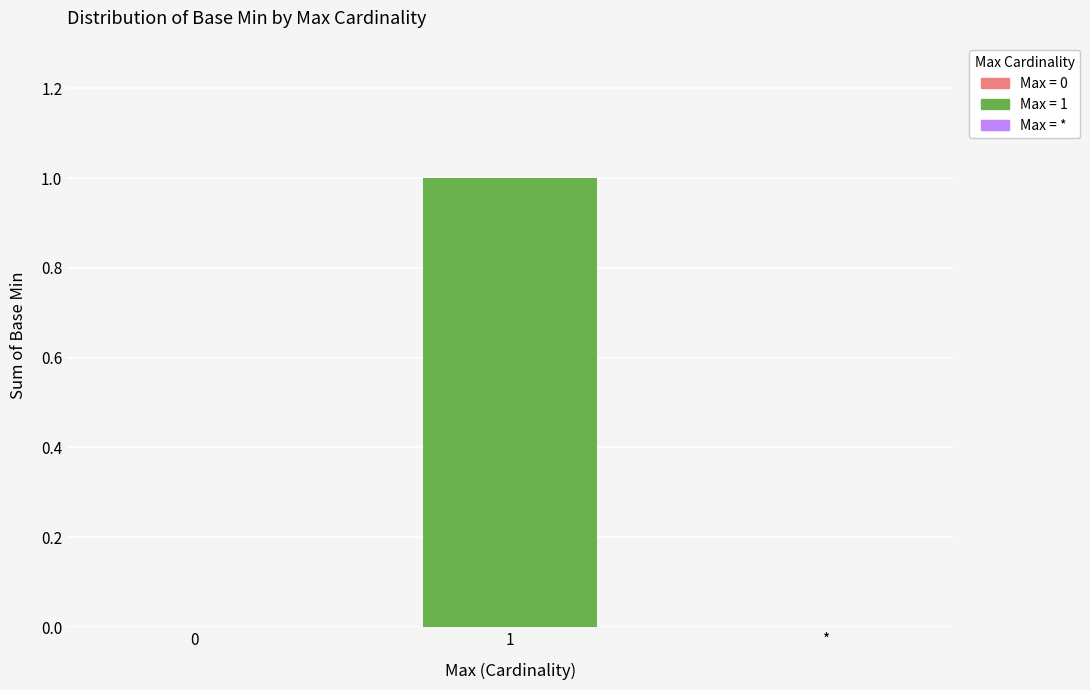

Are the bars grouped side by side (vs. stacked)?

No